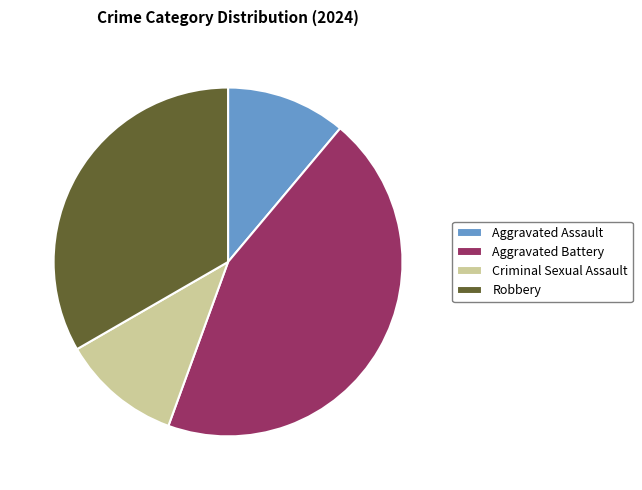

Is there a majority slice in this chart?

No